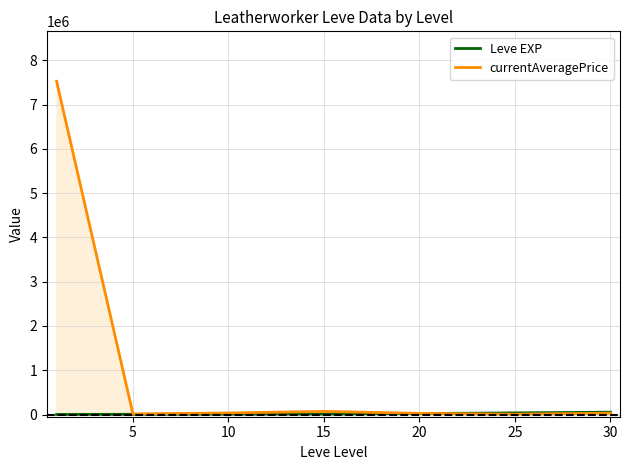

In currentAveragePrice, how many points are lower than both neighbors (excluding endpoints)?

2